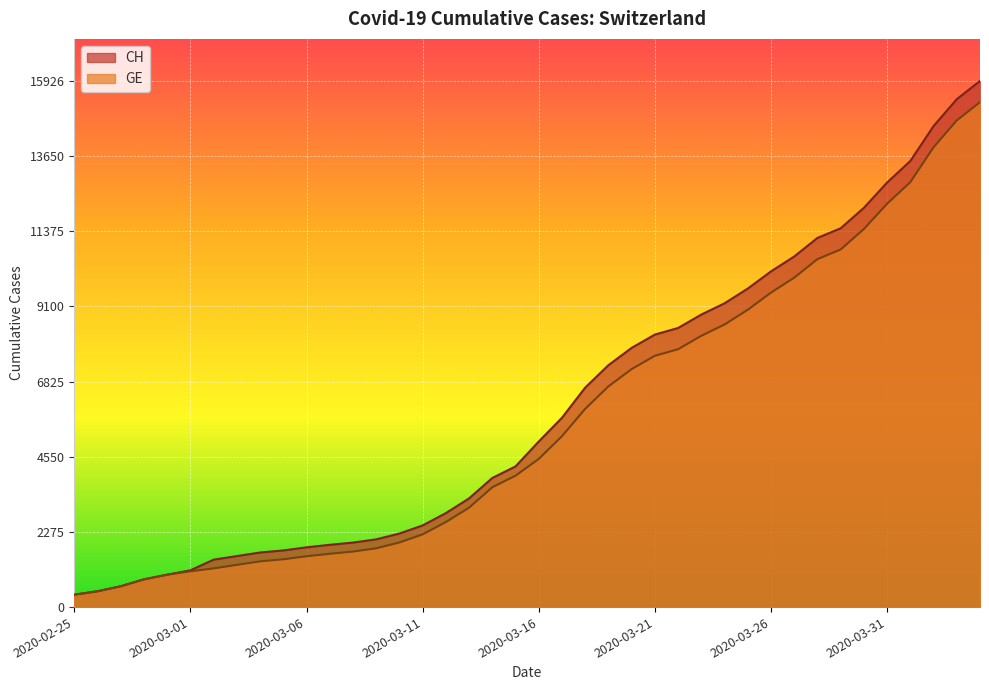

Reading left to right, what are all the values shown in this chart?

CH: 375	479	630	840	981	1113	1436	1544	1652	1715	1809	1885	1952	2051	2226	2472	2845	3291	3908	4259	5012	5731	6644	7323	7847	8249	8449	8855	9196	9642	10162	10613	11175	11467	12086	12852	13505	14561	15375	15926
GE: 375	479	630	840	981	1083	1171	1278	1384	1447	1538	1614	1681	1780	1955	2201	2574	3010	3627	3978	4485	5174	6002	6681	7205	7607	7807	8213	8554	9000	9520	9971	10533	10825	11444	12210	12863	13919	14733	15284